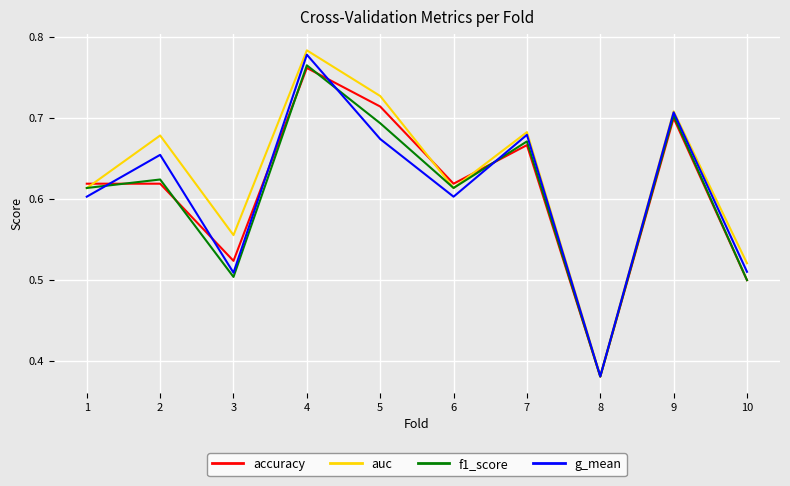

What is the spread (max minus min) of values at 2?

0.1